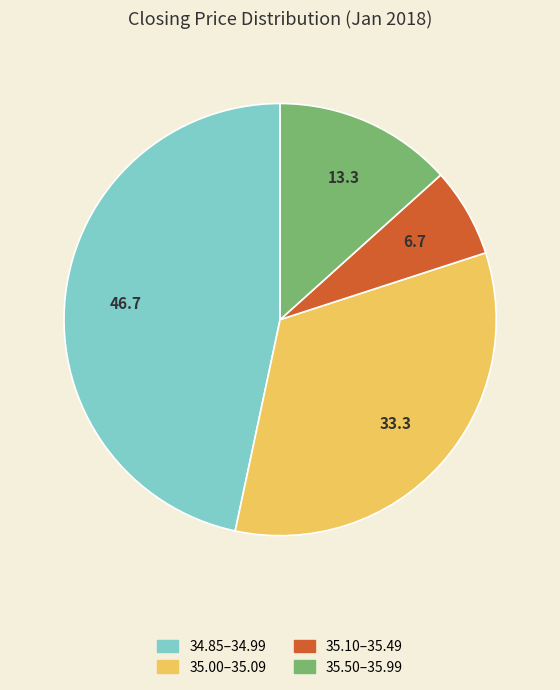

How many segments does this pie chart have?

4